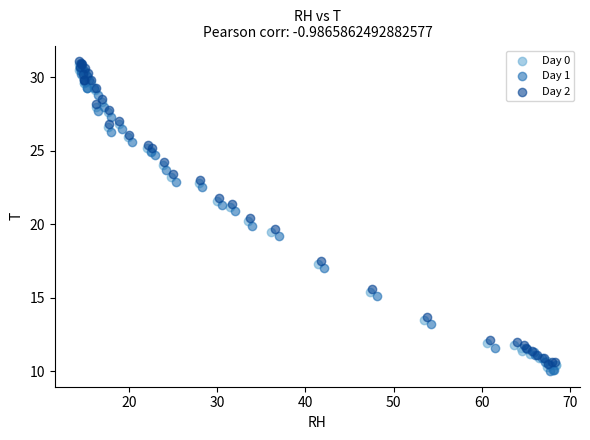

What are all the series names shown in the legend?

Day 0, Day 1, Day 2